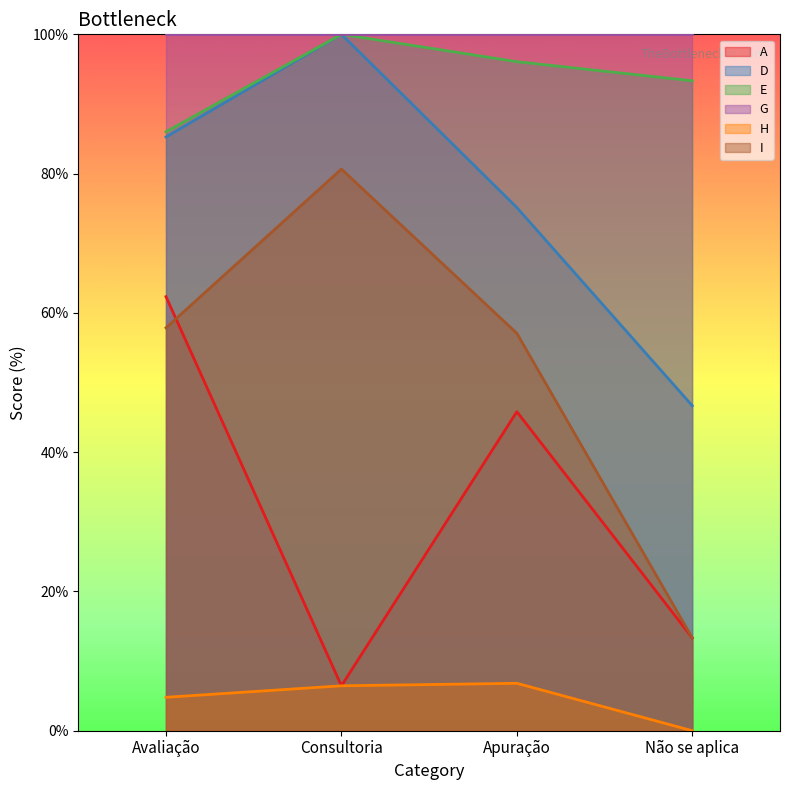

What is the sum of the D values at Apuração and Avaliação?

160.4